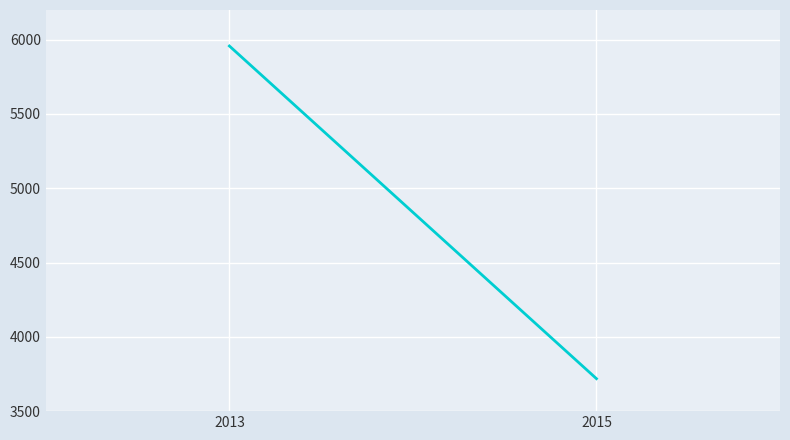

What is the average value?

4838.1